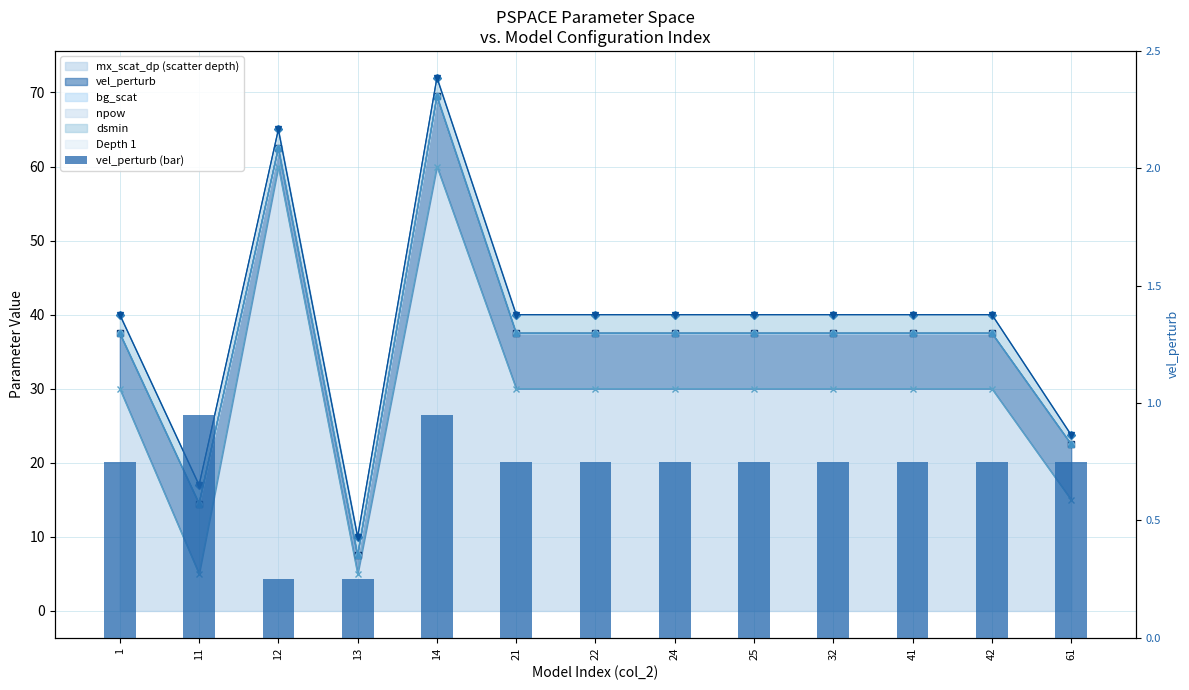

Which label corresponds to the smallest value in the chart?

12